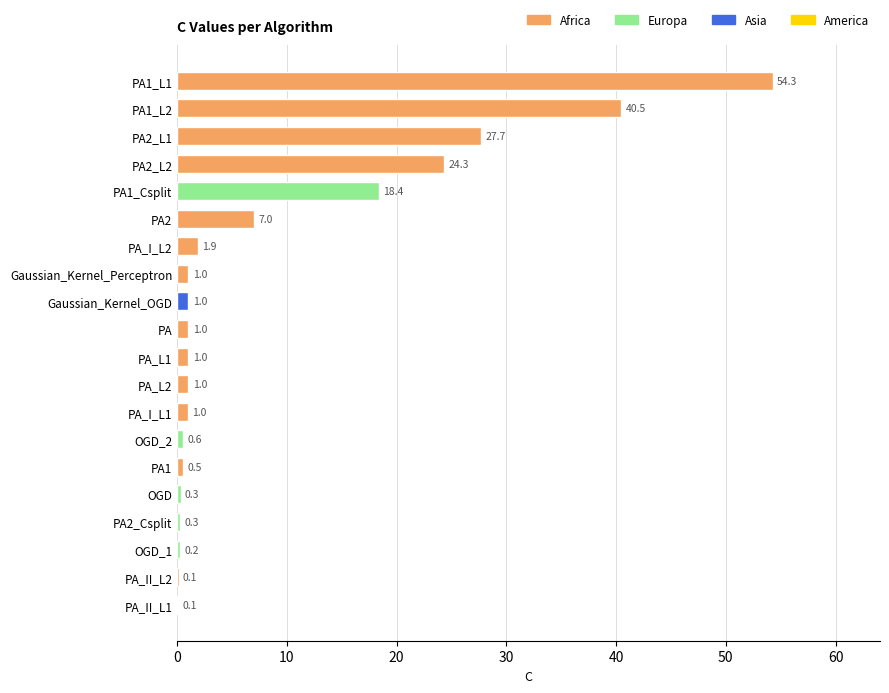

Reading top to bottom, what are all the values shown in this chart?

PA1_L1=54.3	PA1_L2=40.5	PA2_L1=27.7	PA2_L2=24.3	PA1_Csplit=18.4	PA2=7.0	PA_I_L2=1.9	Gaussian_Kernel_Perceptron=1.0	Gaussian_Kernel_OGD=1.0	PA=1.0	PA_L1=1.0	PA_L2=1.0	PA_I_L1=1.0	OGD_2=0.6	PA1=0.5	OGD=0.3	PA2_Csplit=0.3	OGD_1=0.2	PA_II_L2=0.1	PA_II_L1=0.1